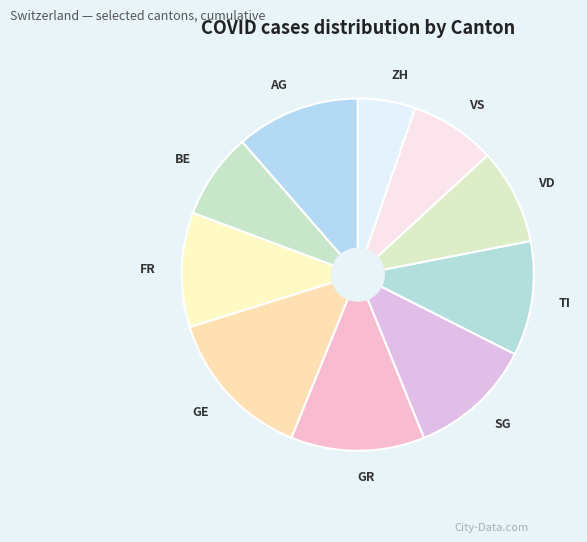

Is VS the majority of the pie?

No